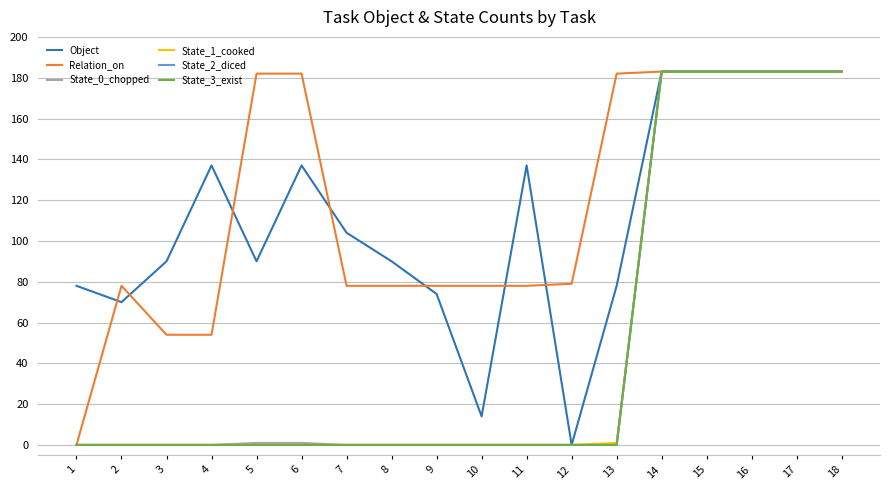

Does the chart display data point markers on the line(s)?

No